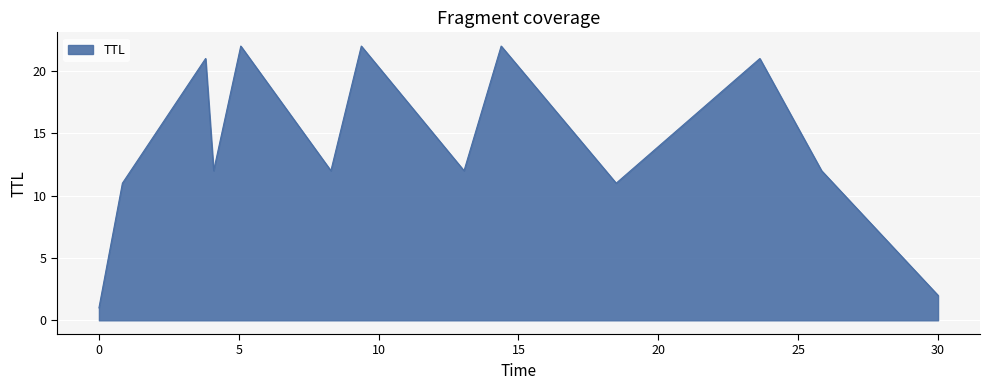

Reading right to left, transcribe all the data shown in this chart.

2	12	21	11	22	12	22	12	22	12	21	11	1